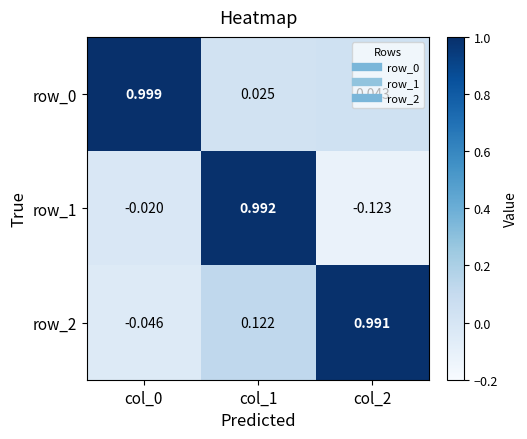

Reading left to right, transcribe all the data shown in this chart.

row_0: 1.0	0.0	0.0
row_1: -0.0	1.0	-0.1
row_2: -0.0	0.1	1.0